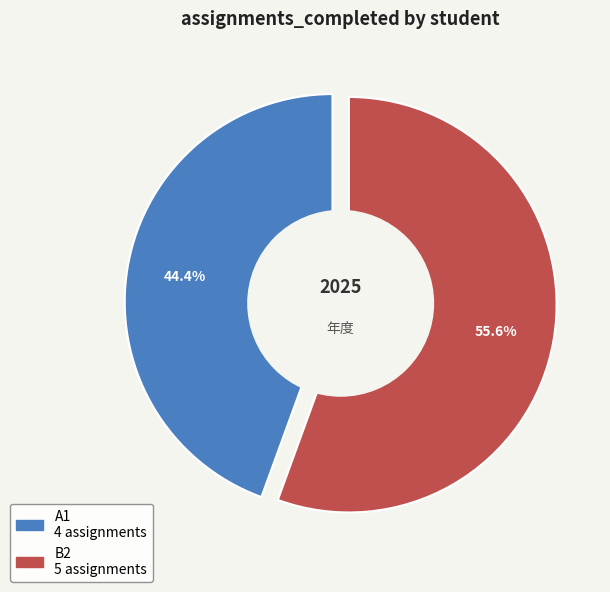

To the nearest percent, what portion does A1 represent?

44%